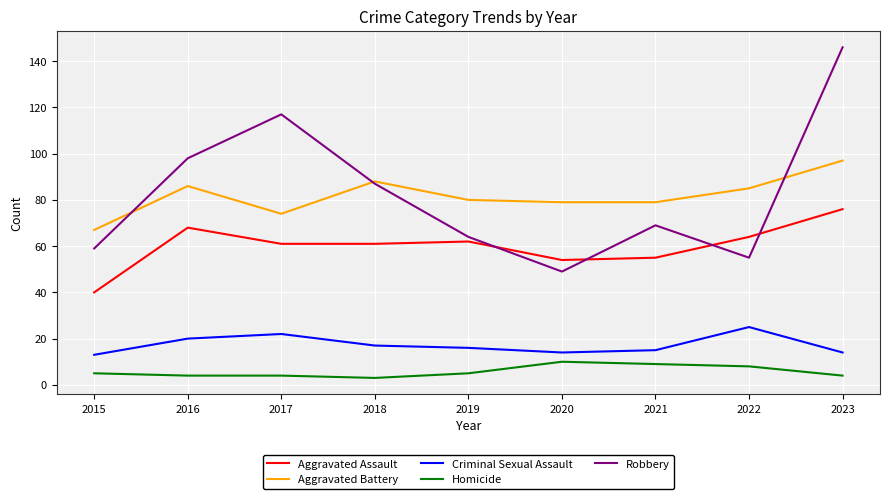

Between 2018 and 2023, which series saw the biggest shift?

Robbery